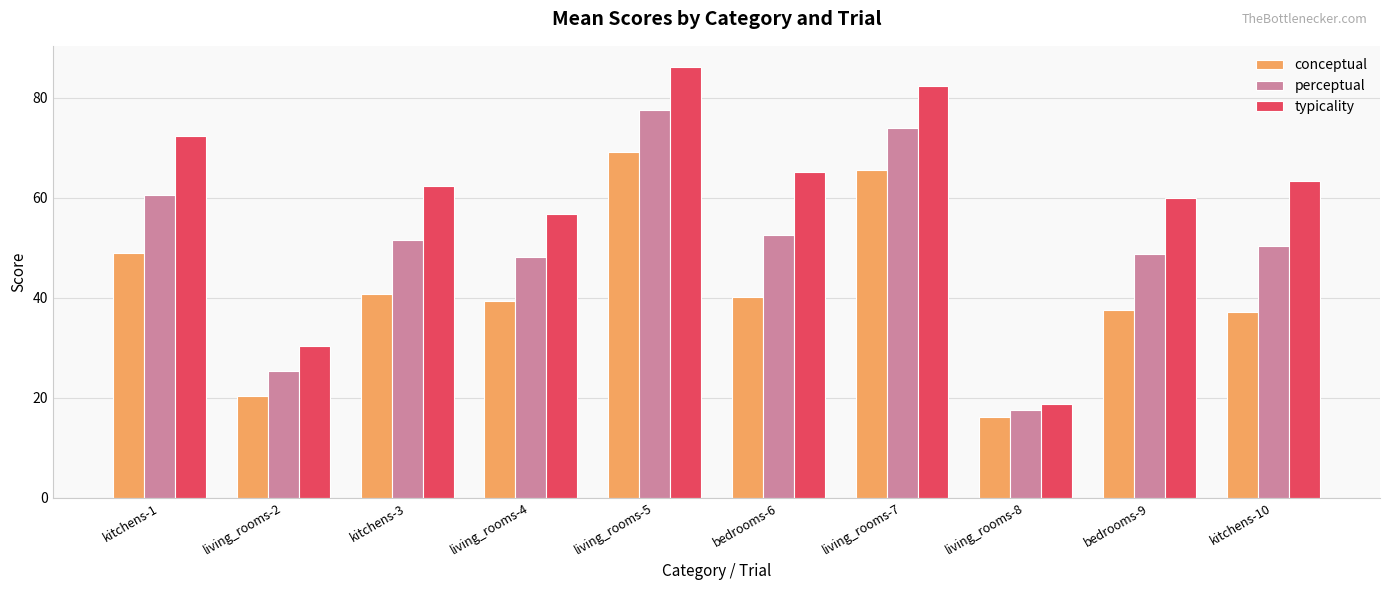

What is the average value of the conceptual series?

41.5